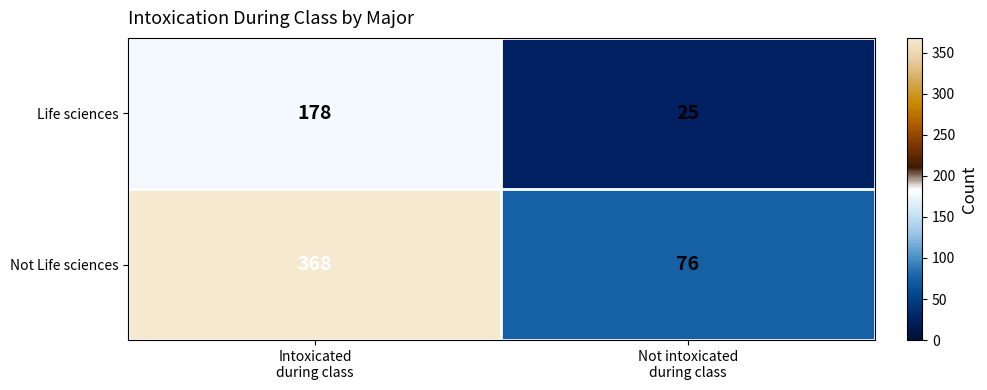

Which series has the largest total across all categories?

Not Life sciences